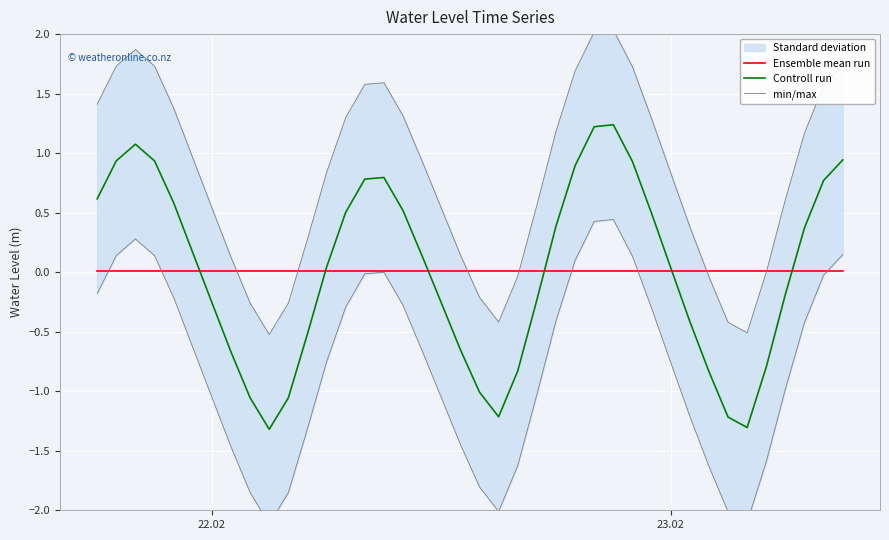

True or false: Controll run has a value of 1.5 at 3.

False